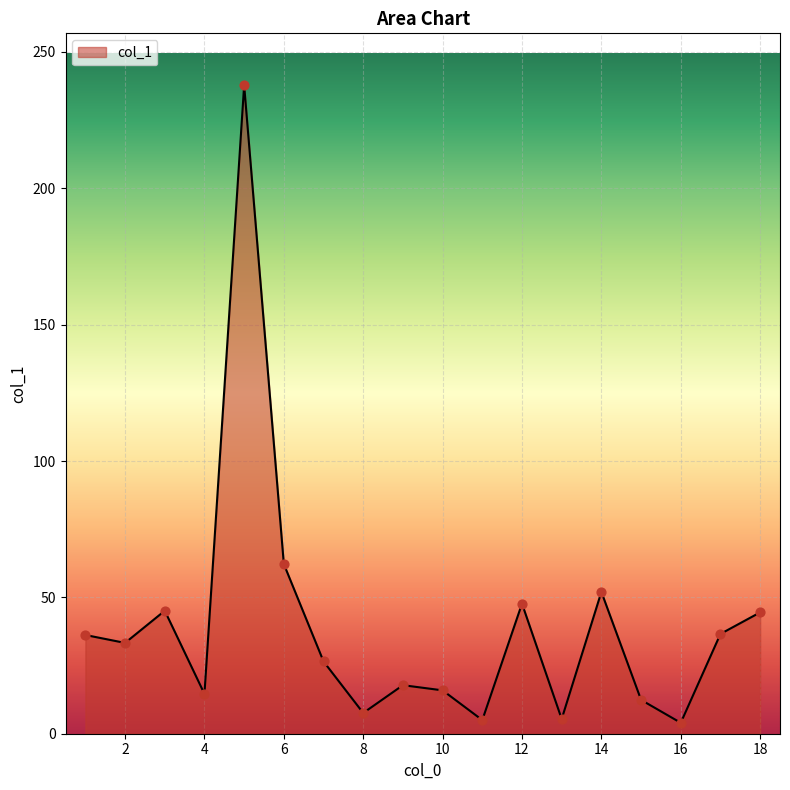

What is the maximum value shown in the chart?

237.8